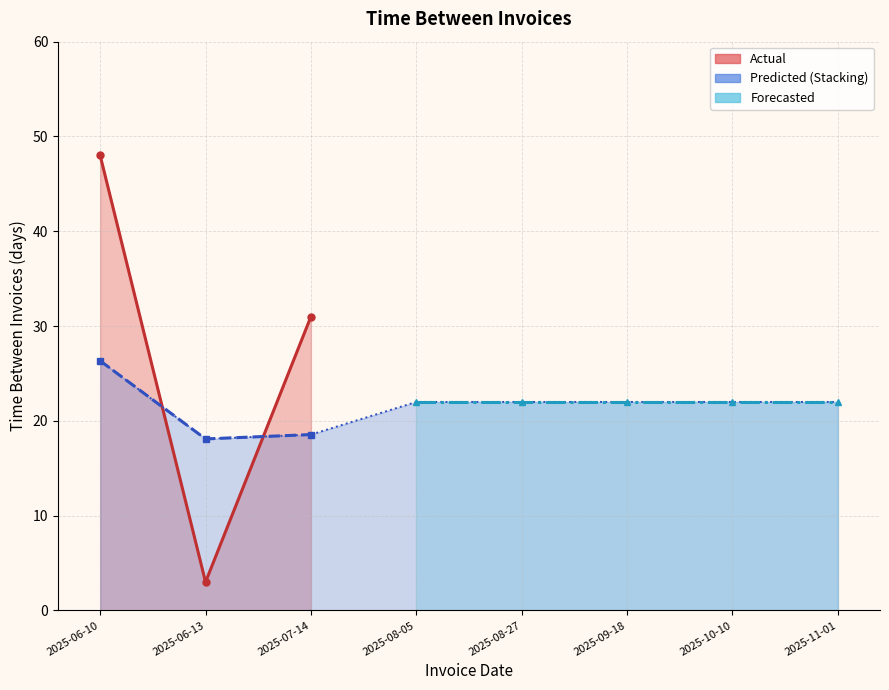

What is the minimum value for Actual?

3.0